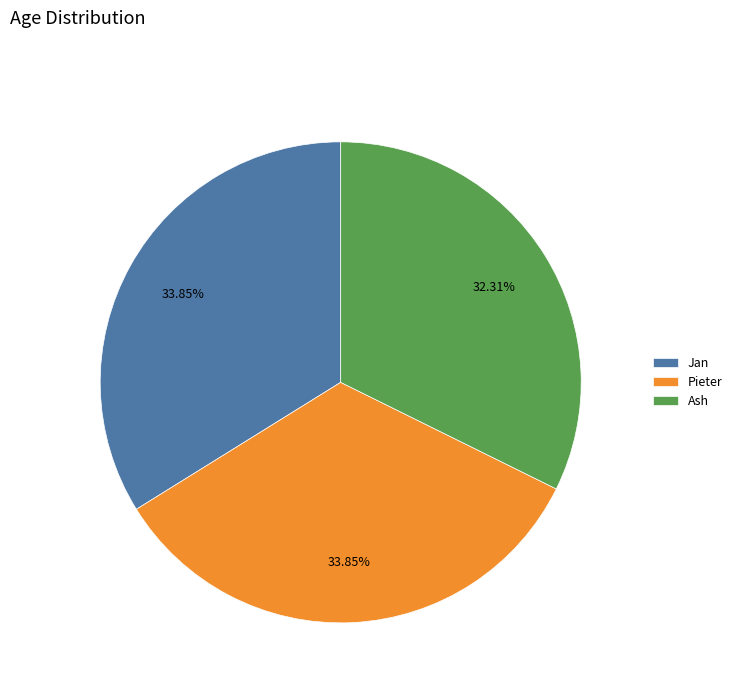

What percentage is the Jan slice, to the nearest percent?

34%